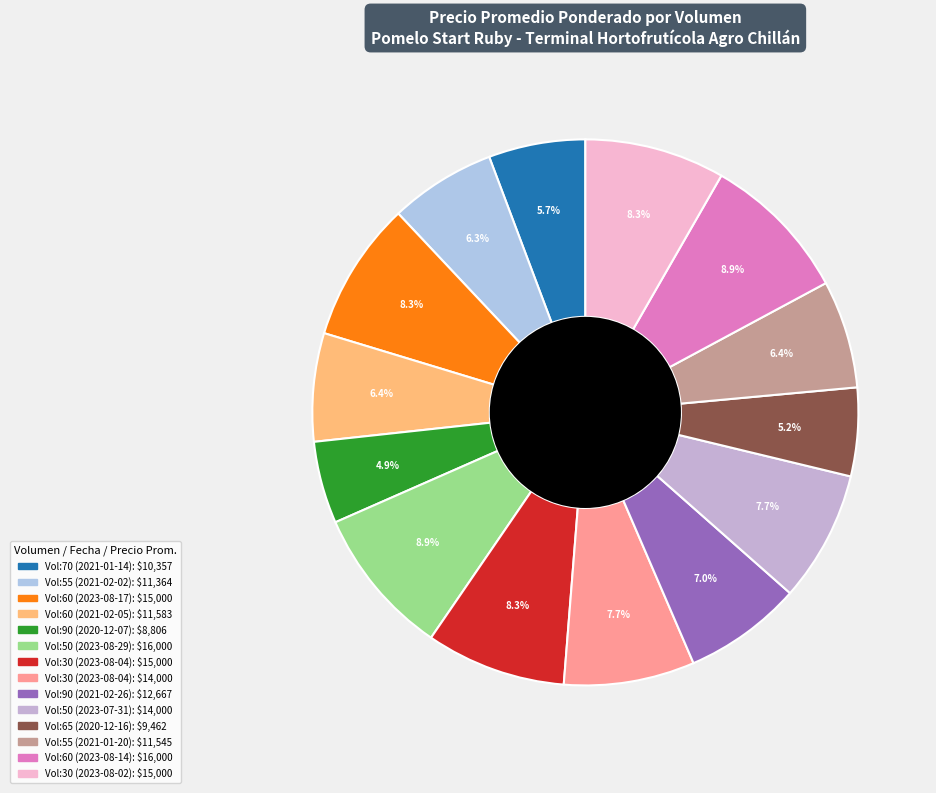

How many segments does this pie chart have?

14